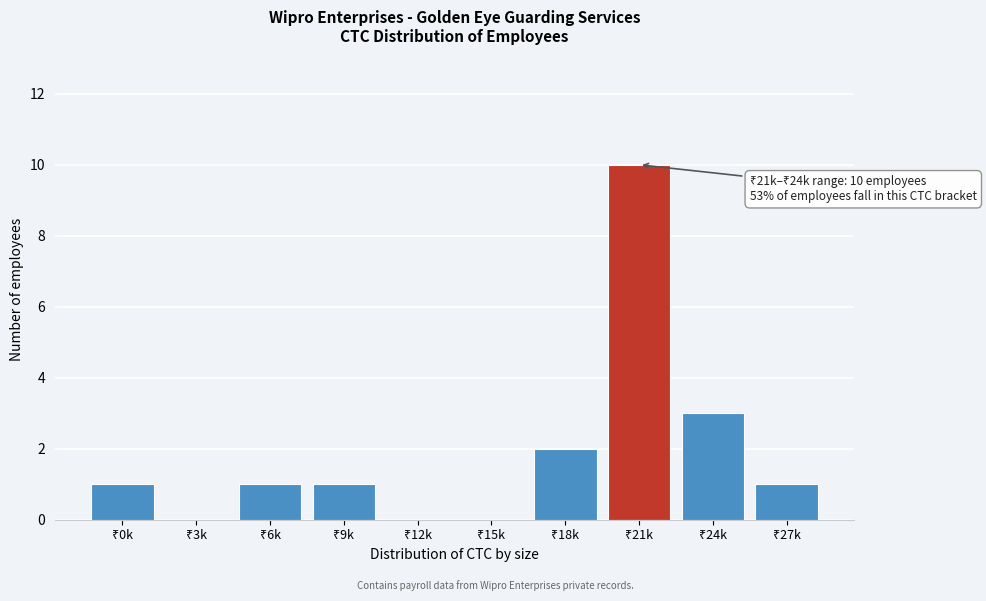

What is the sum of all values?

19